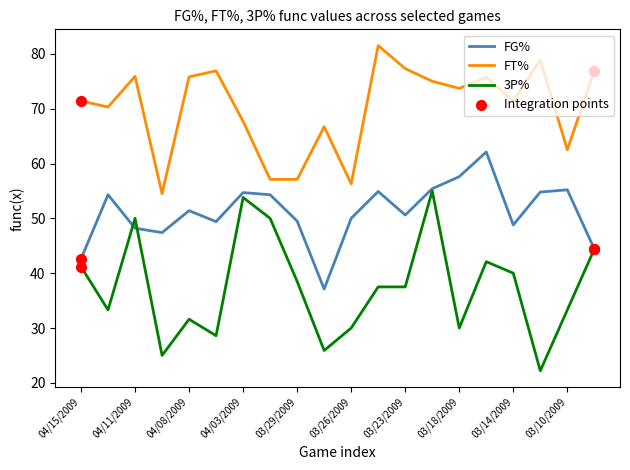

Which series has the largest total across all categories?

FT%